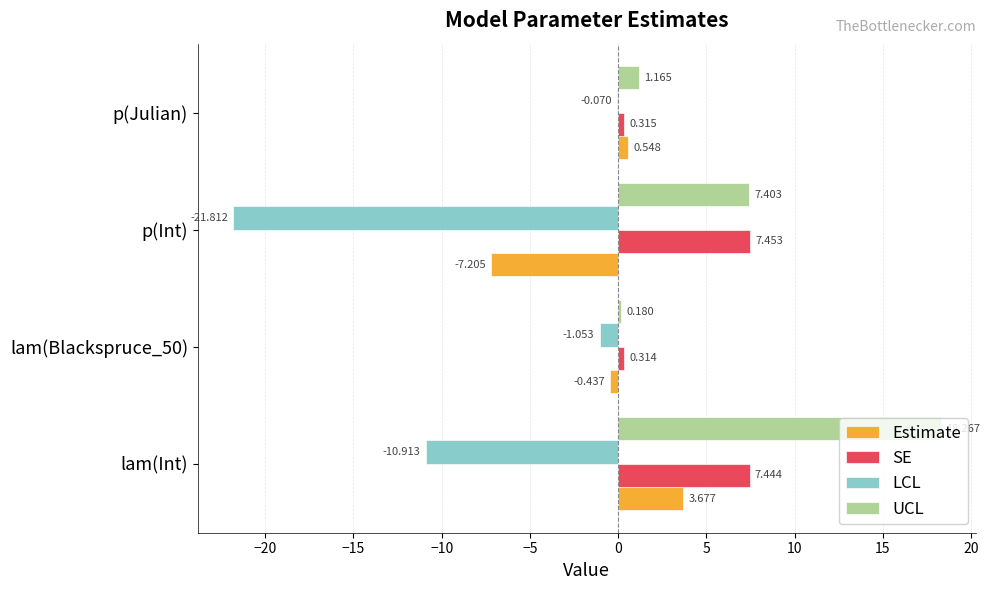

At which label does UCL reach its peak?

lam(Int)